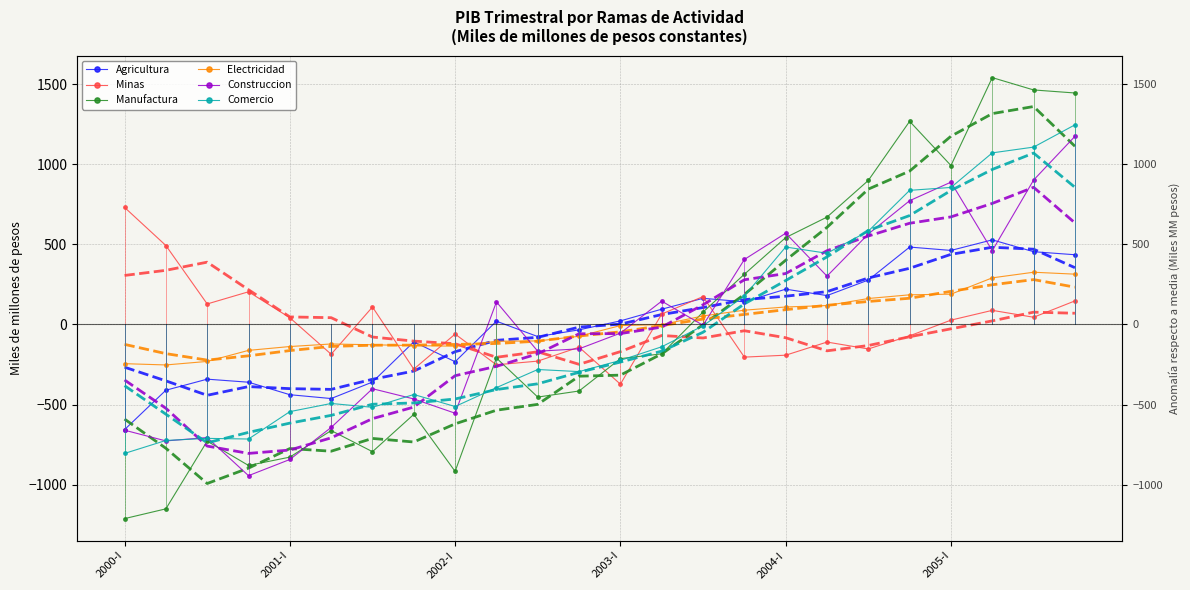

How many times do Agricultura and Minas cross each other?

5